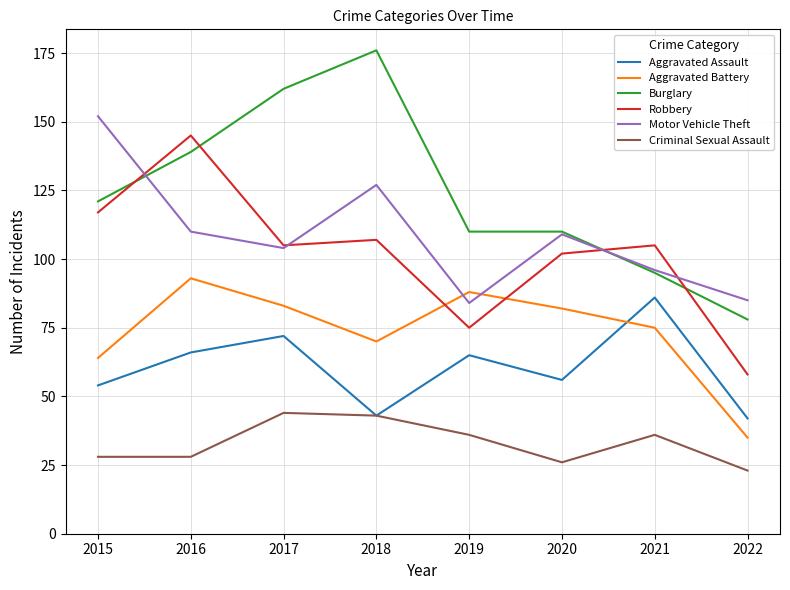

Which series has the largest range (max minus min)?

Burglary